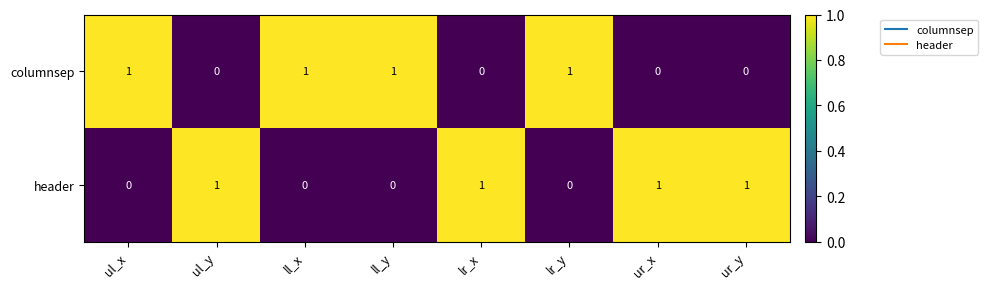

What is the total value across all series at lr_x?

1